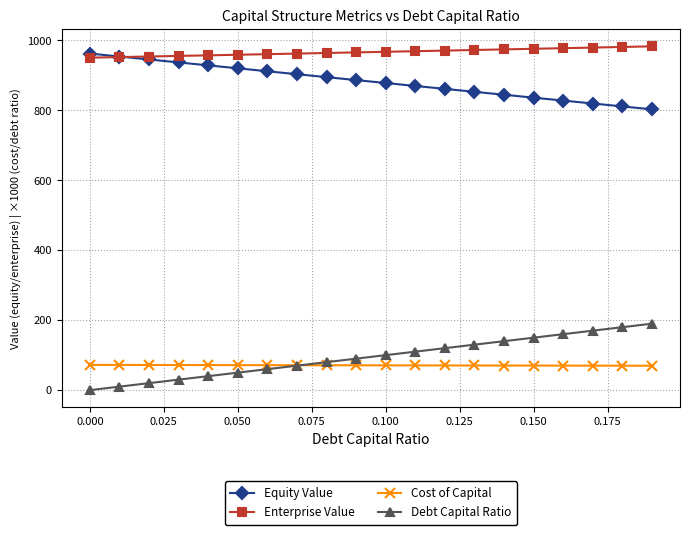

Which series has the largest total across all categories?

Enterprise Value